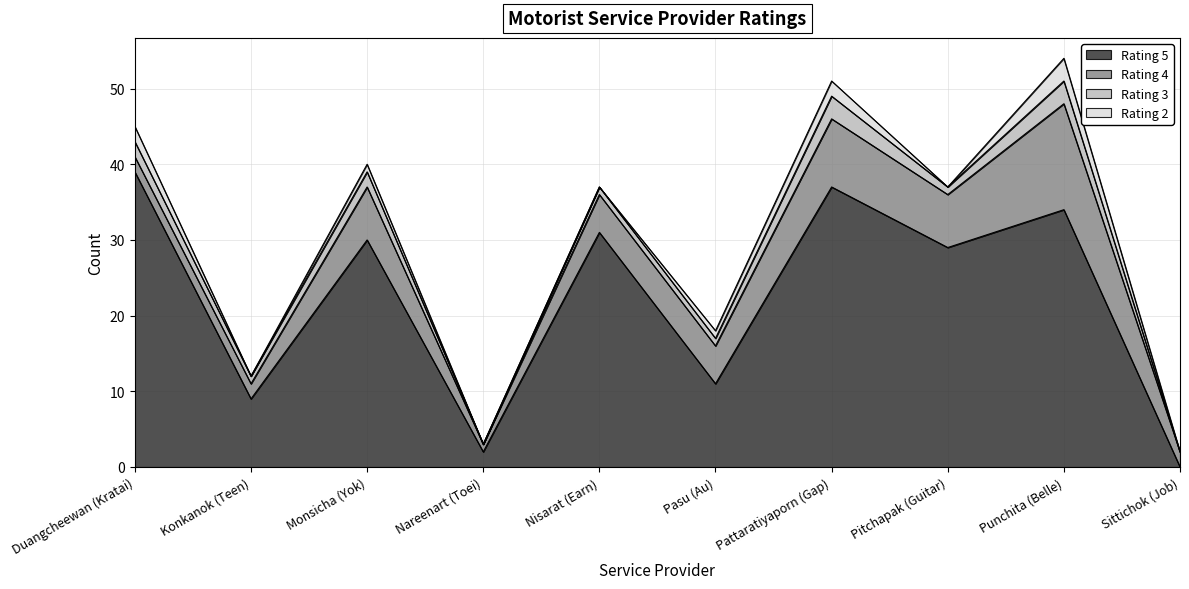

What position from the left is Sittichok (Job)?

10